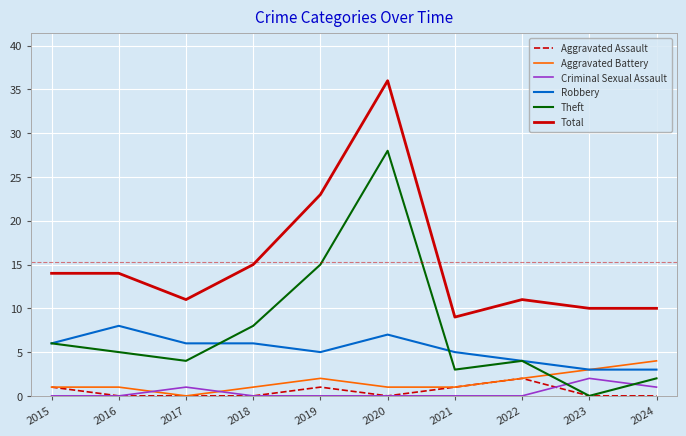

Is the value of Theft at 2023 greater than the value of Criminal Sexual Assault at 2017?

No